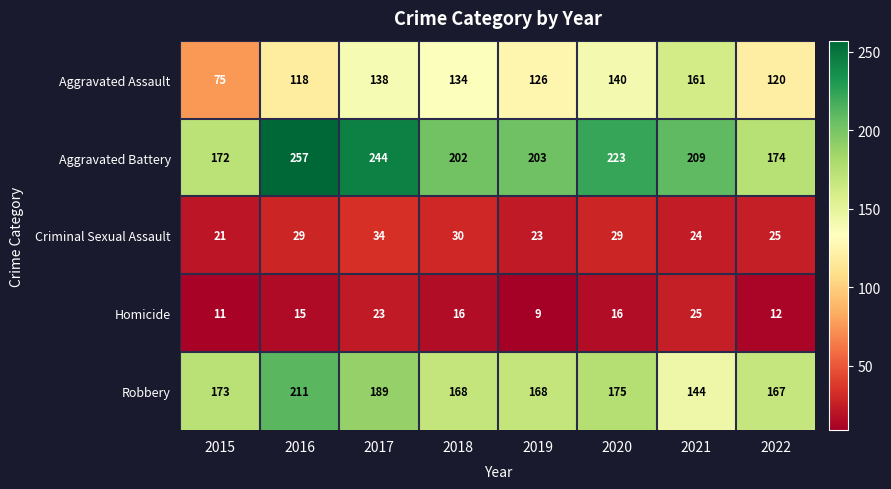

The Criminal Sexual Assault series shows 39 at 2016. True or false?

False